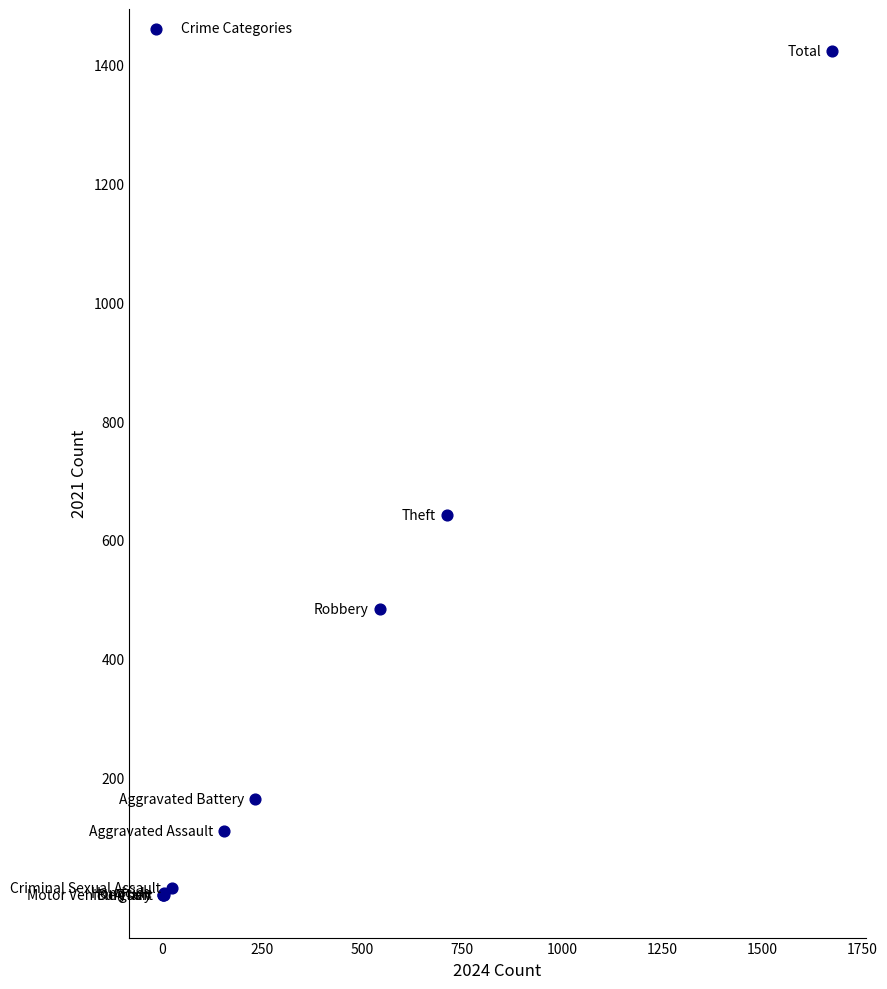

What Y value in the scatter plot is closest to 712?

642